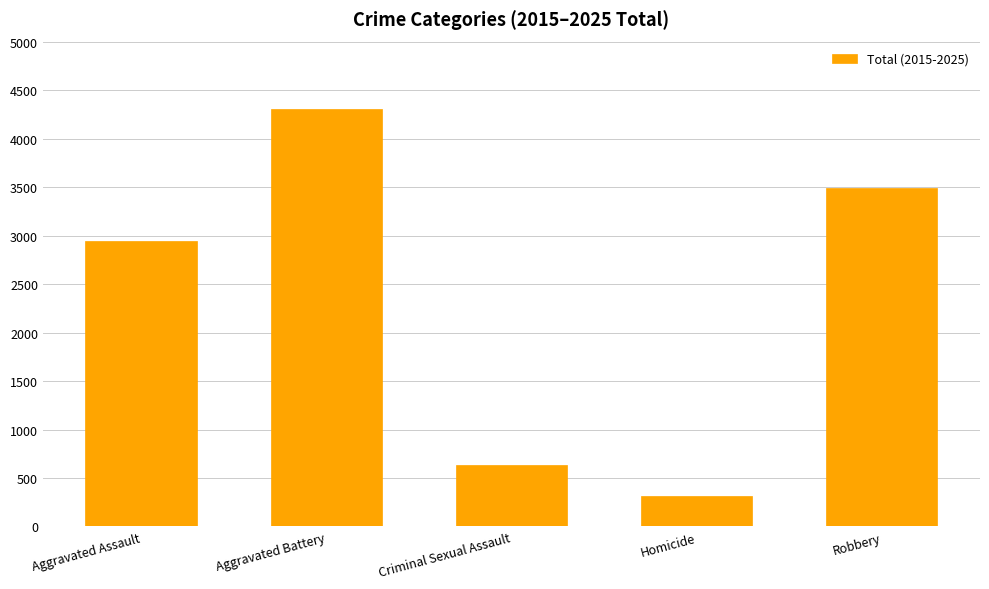

Rank the categories by value from lowest to highest.

Homicide, Criminal Sexual Assault, Aggravated Assault, Robbery, Aggravated Battery